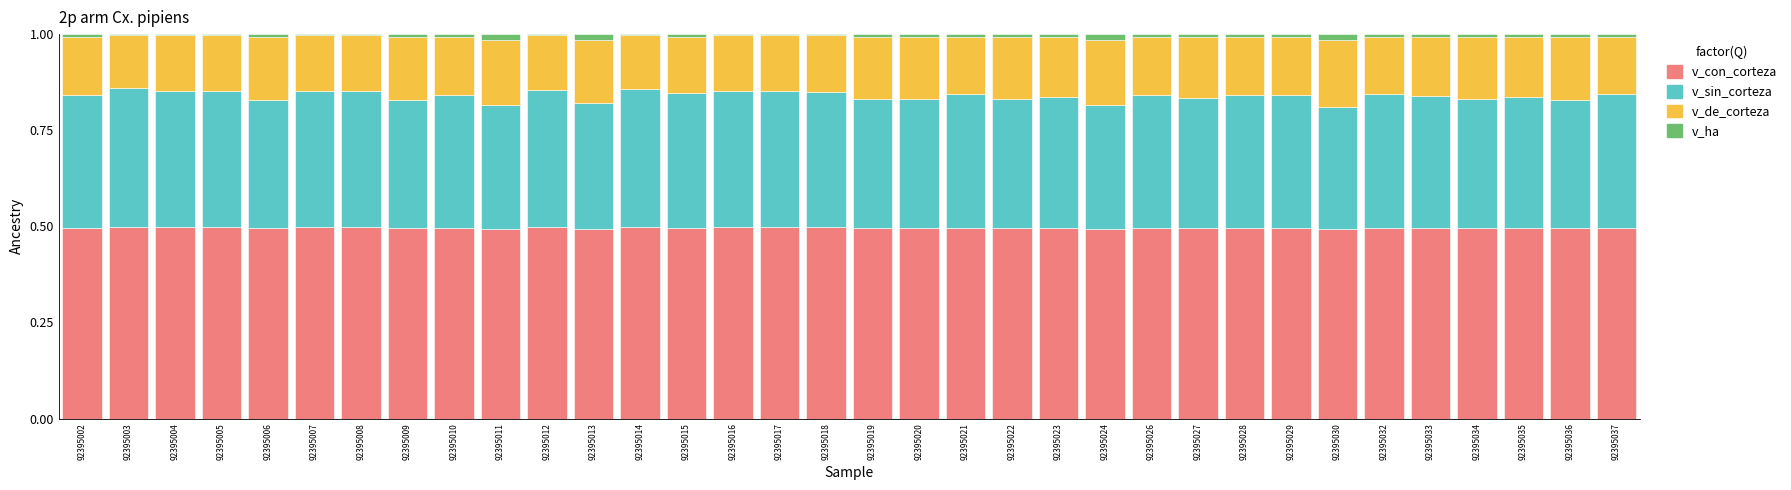

What is the maximum value for v_con_corteza?

0.5